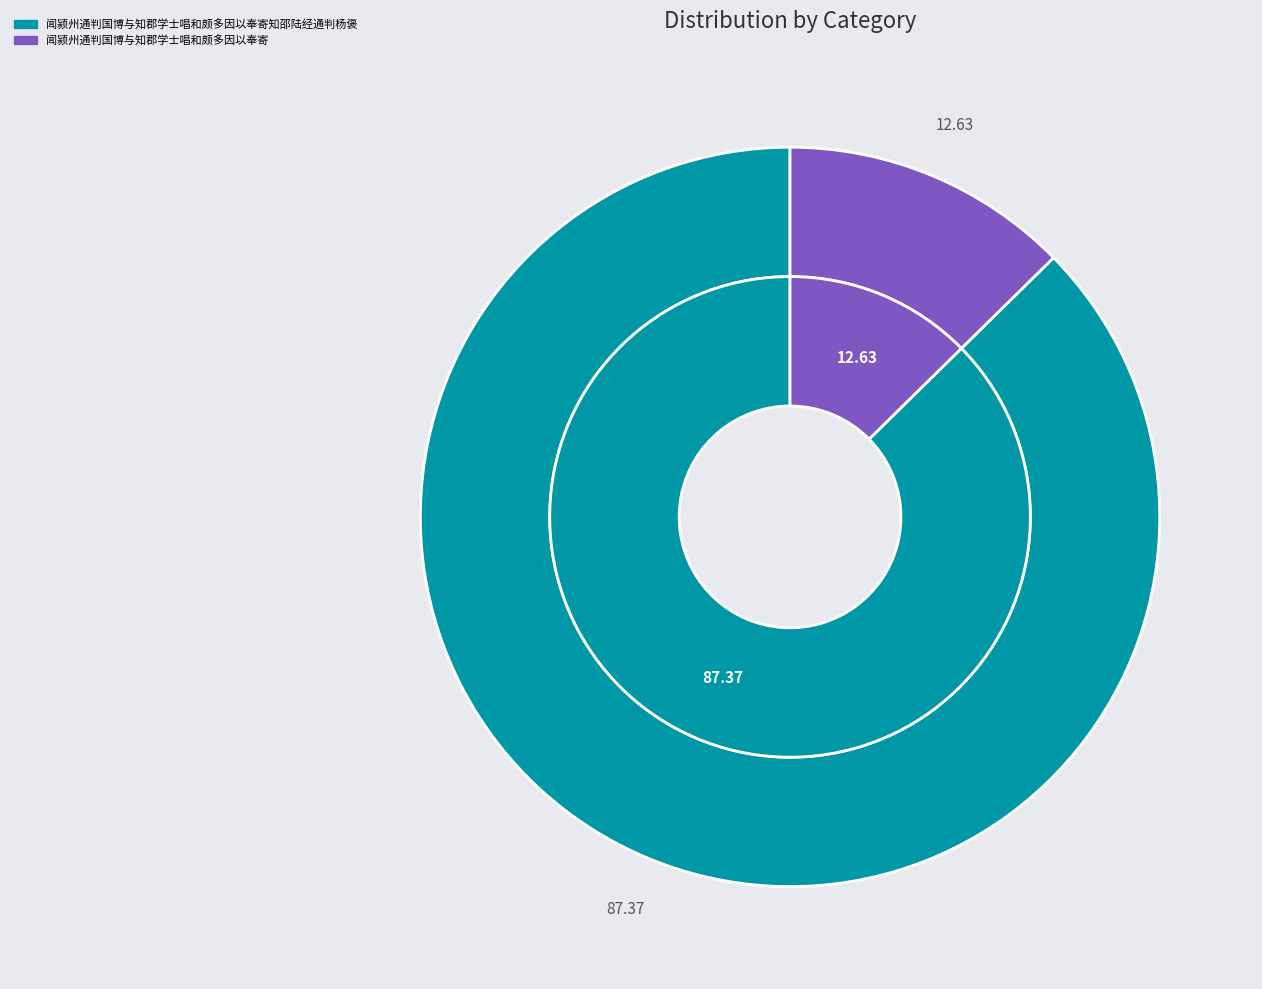

To the nearest percent, what portion does 闻颍州通判国博与知郡学士唱和颇多因以奉寄知邵陆经通判杨褒 represent?

87%